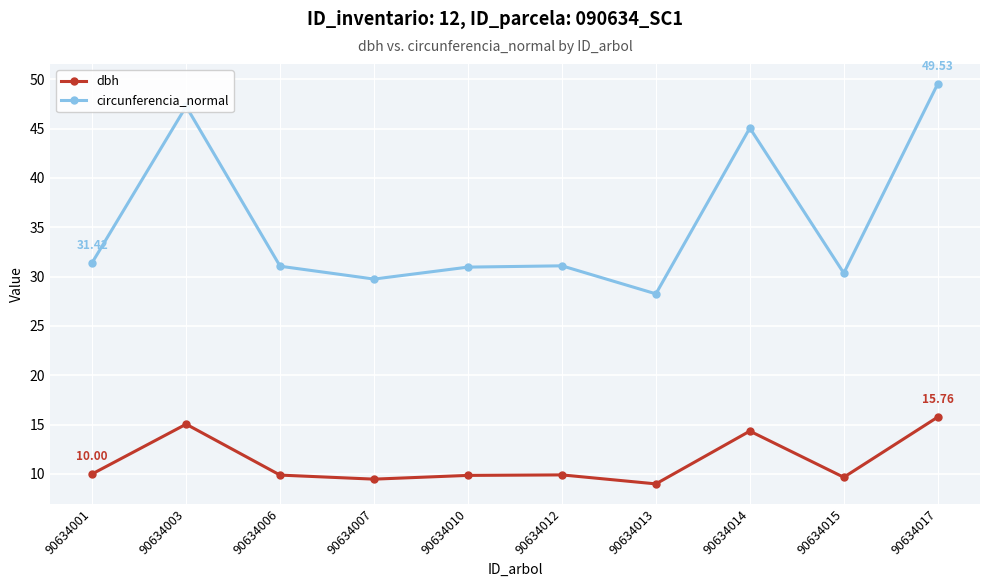

The value of circunferencia_normal at 90634010 is 31.0. True or false?

True